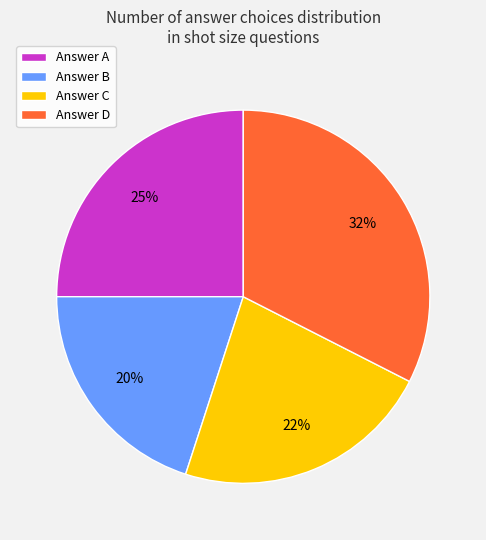

Count the number of slices in the pie.

4